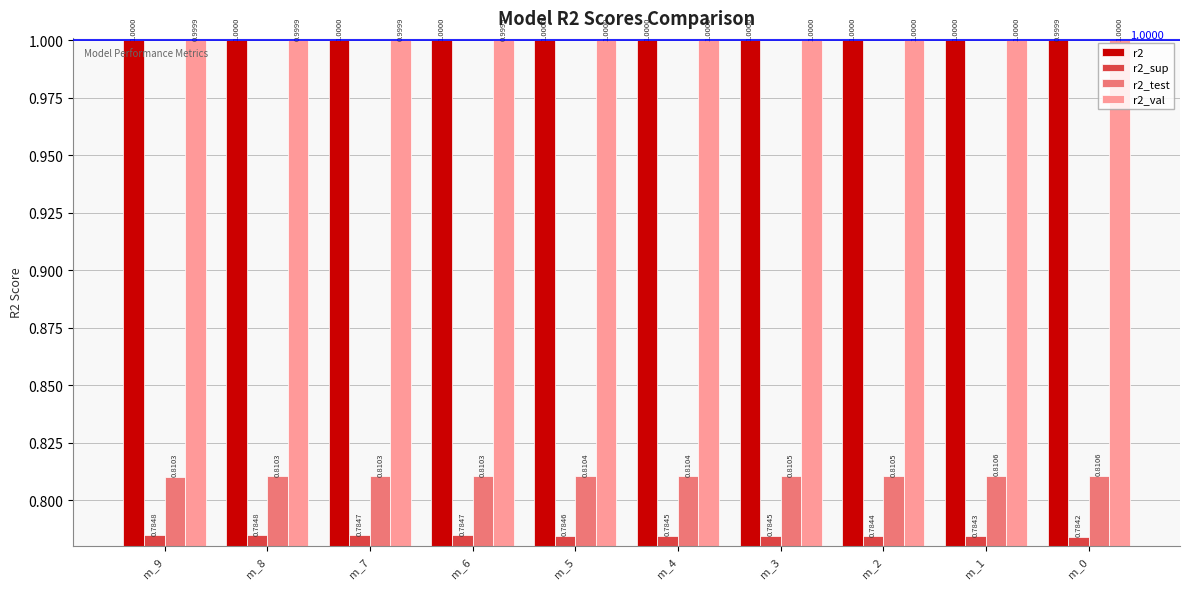

What is the value of the r2 bar at the 1st from the left?

1.0